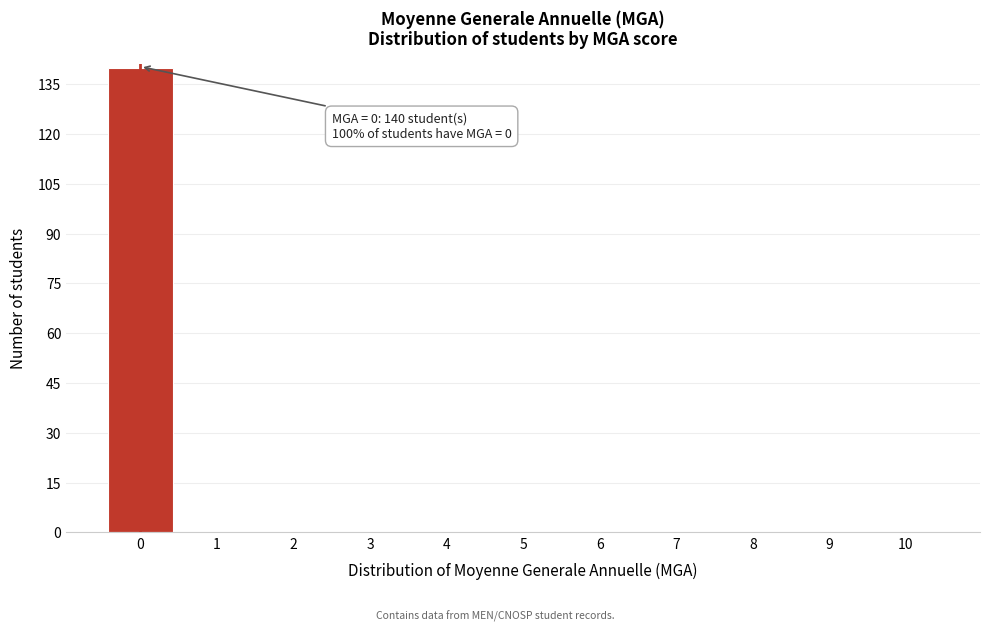

Over which range of the x-axis is the bar tallest?

-0.5 to 0.5